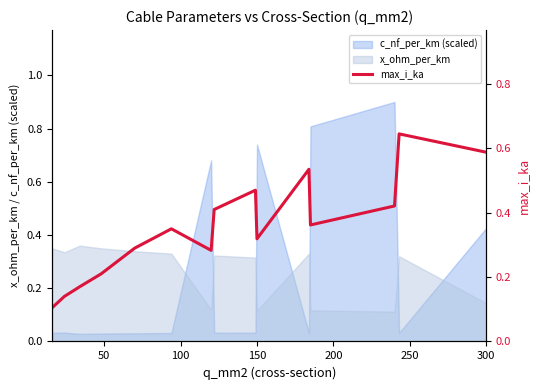

Which series ends up on top after the final intersection of c_nf_per_km (scaled) and x_ohm_per_km?

c_nf_per_km (scaled)